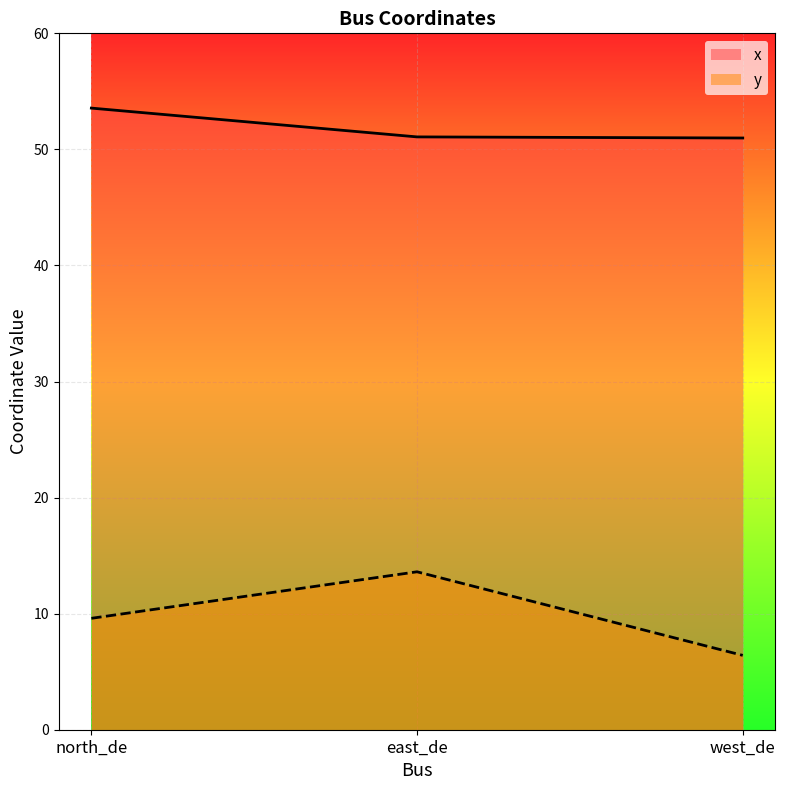

The value of x at west_de is 13.2. True or false?

False